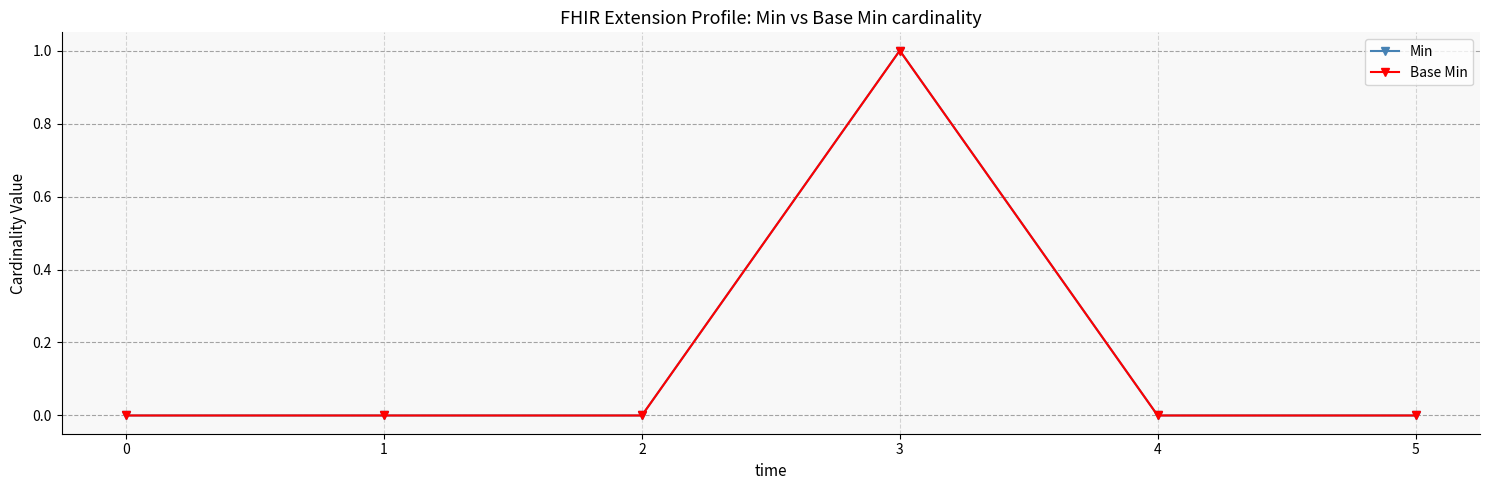

The value of Base Min at 4 is 1. True or false?

False